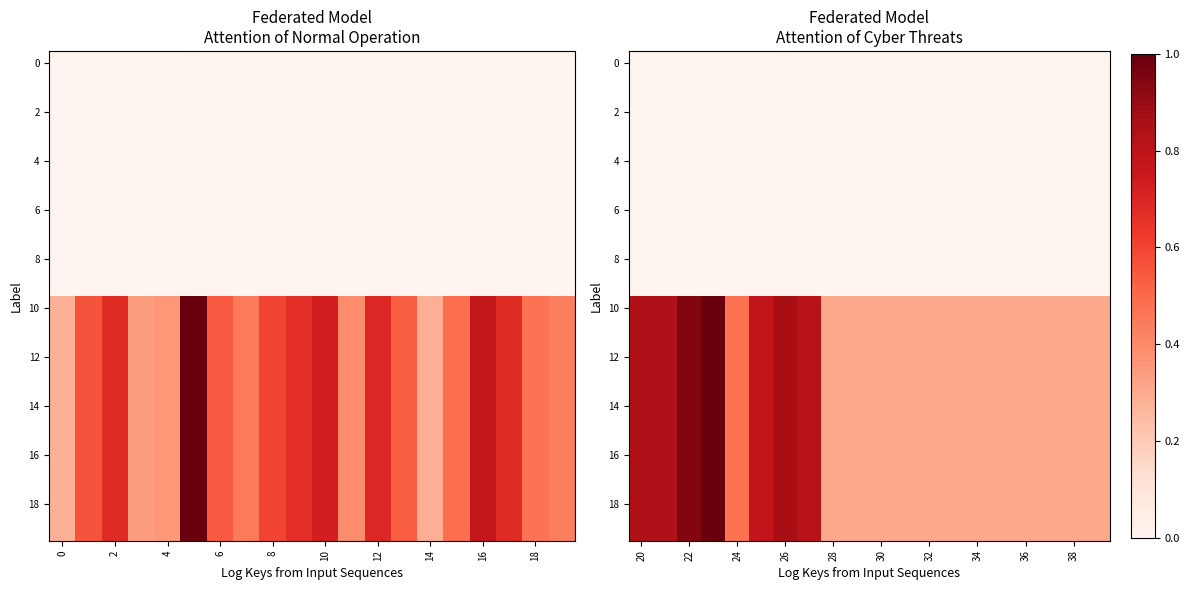

What is the total value across all series at 28?

3.1